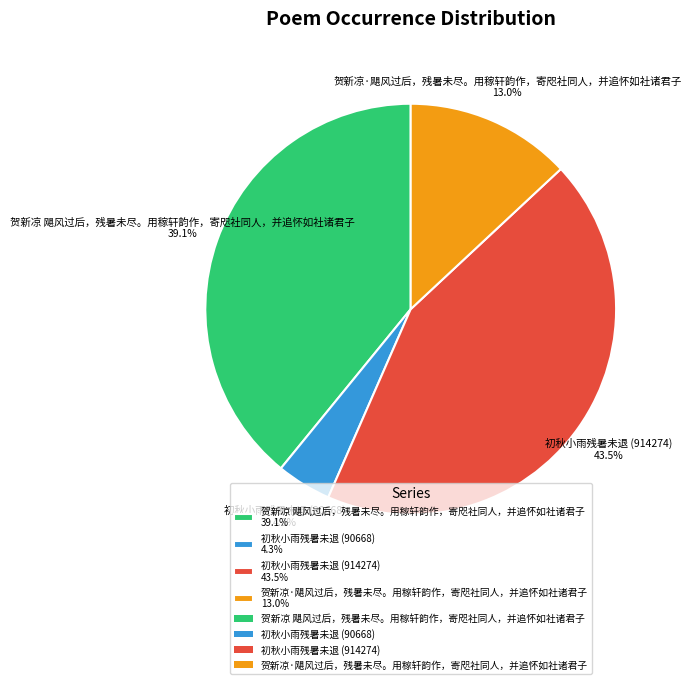

Count the number of slices in the pie.

4